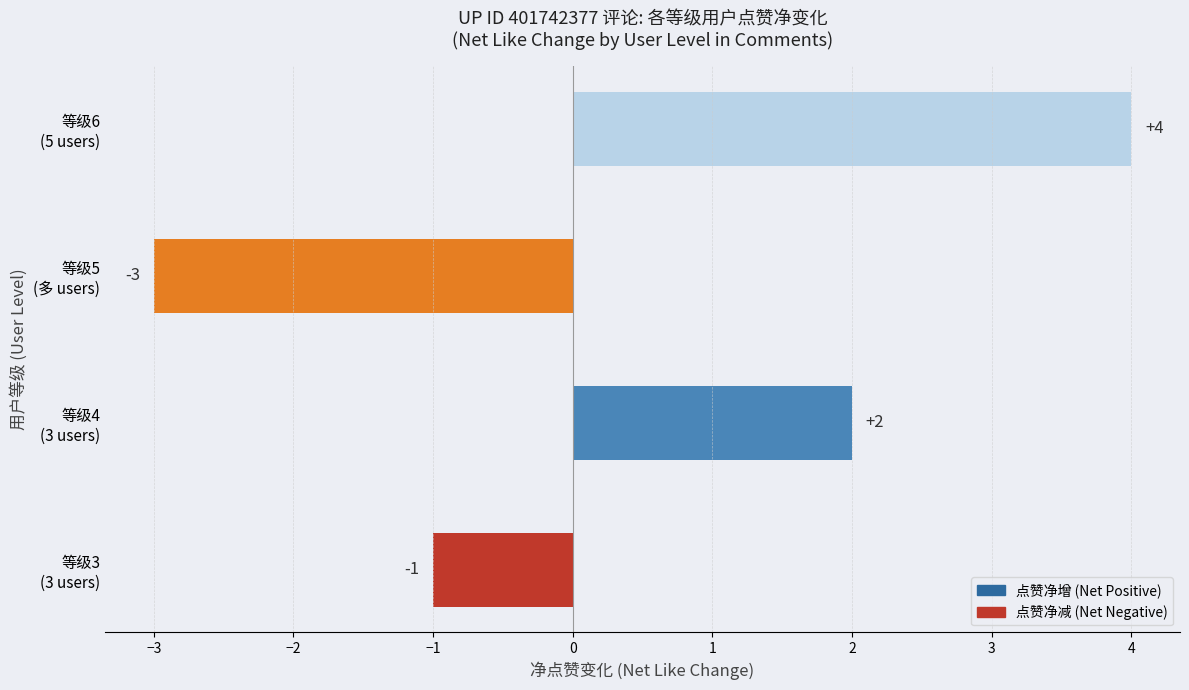

Are the bars grouped side by side (vs. stacked)?

No